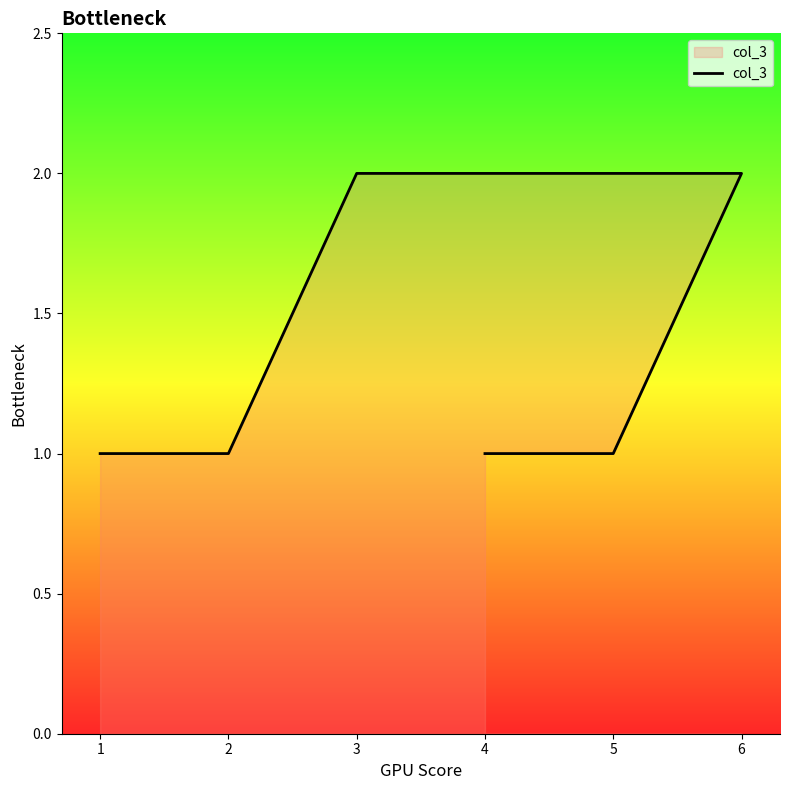

What is the label of the 5th point from the left?

5